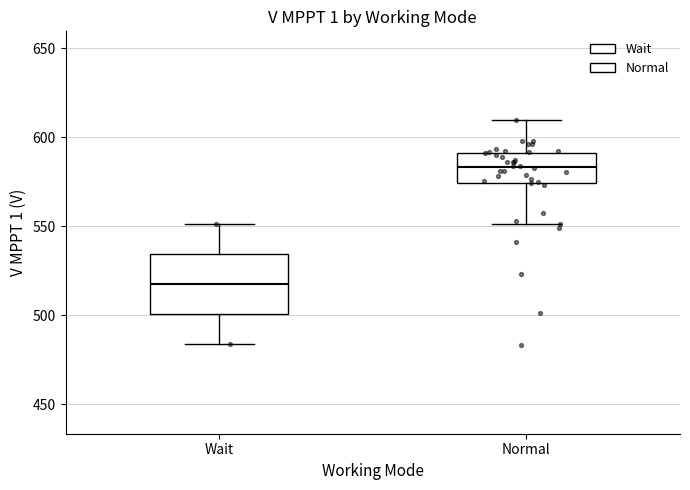

Which box's median line is the highest?

Normal